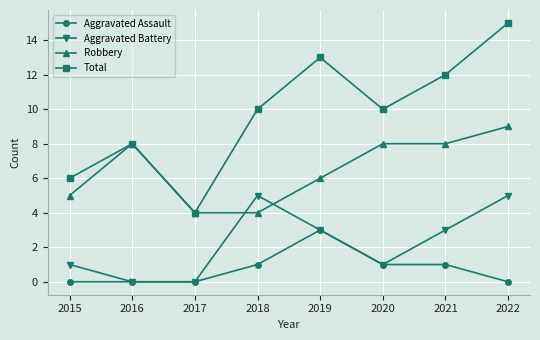

Which series has the widest spread of values?

Total